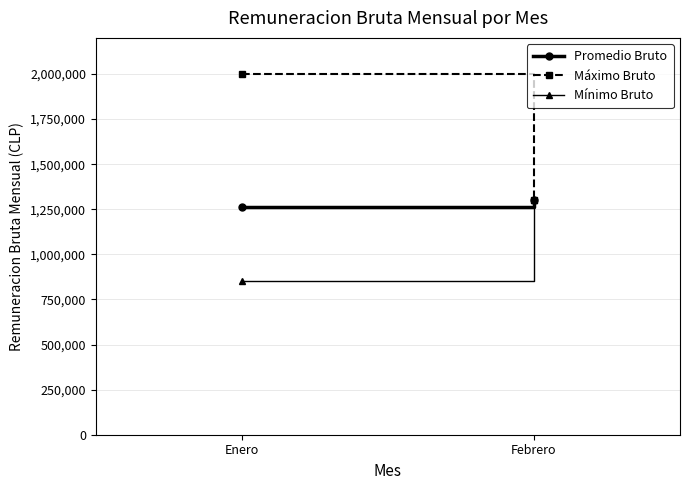

At Enero, list the series in order from largest to smallest.

Máximo Bruto, Promedio Bruto, Mínimo Bruto